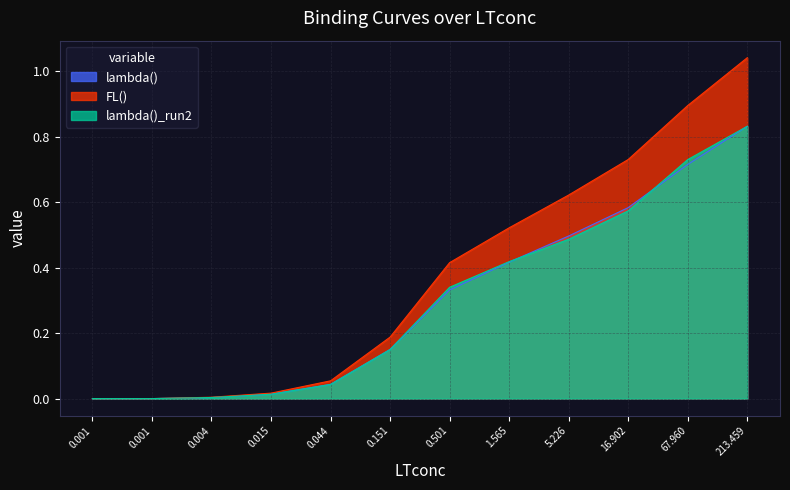

Which category has the highest value across all series?

213.459